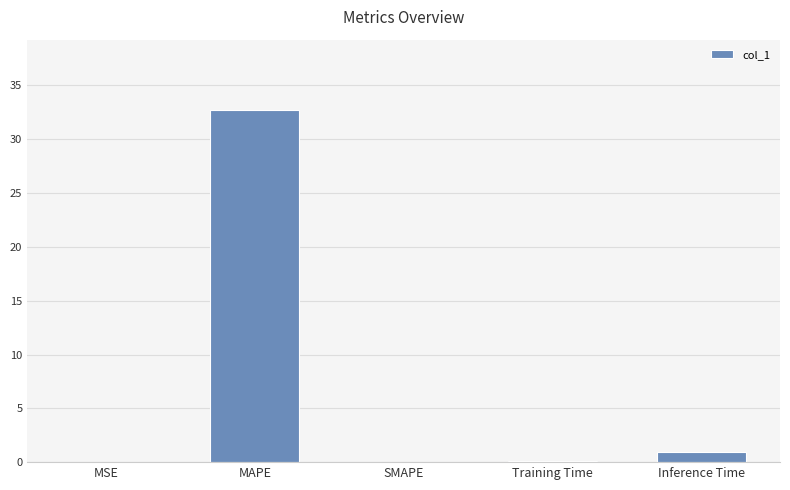

Are the bars horizontal?

No